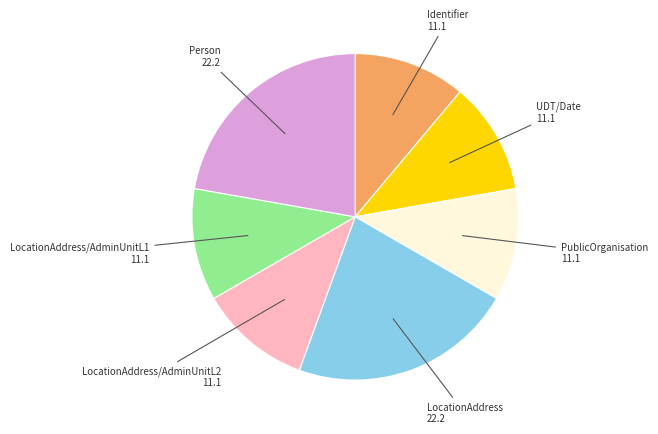

True or false: PublicOrganisation accounts for 11% of the total.

True